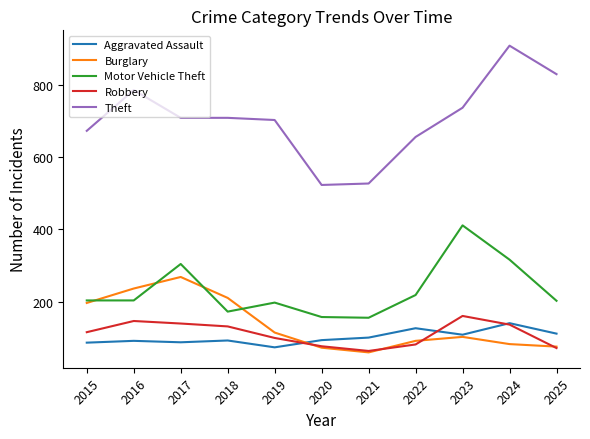

True or false: Robbery and Motor Vehicle Theft intersect in this chart.

False